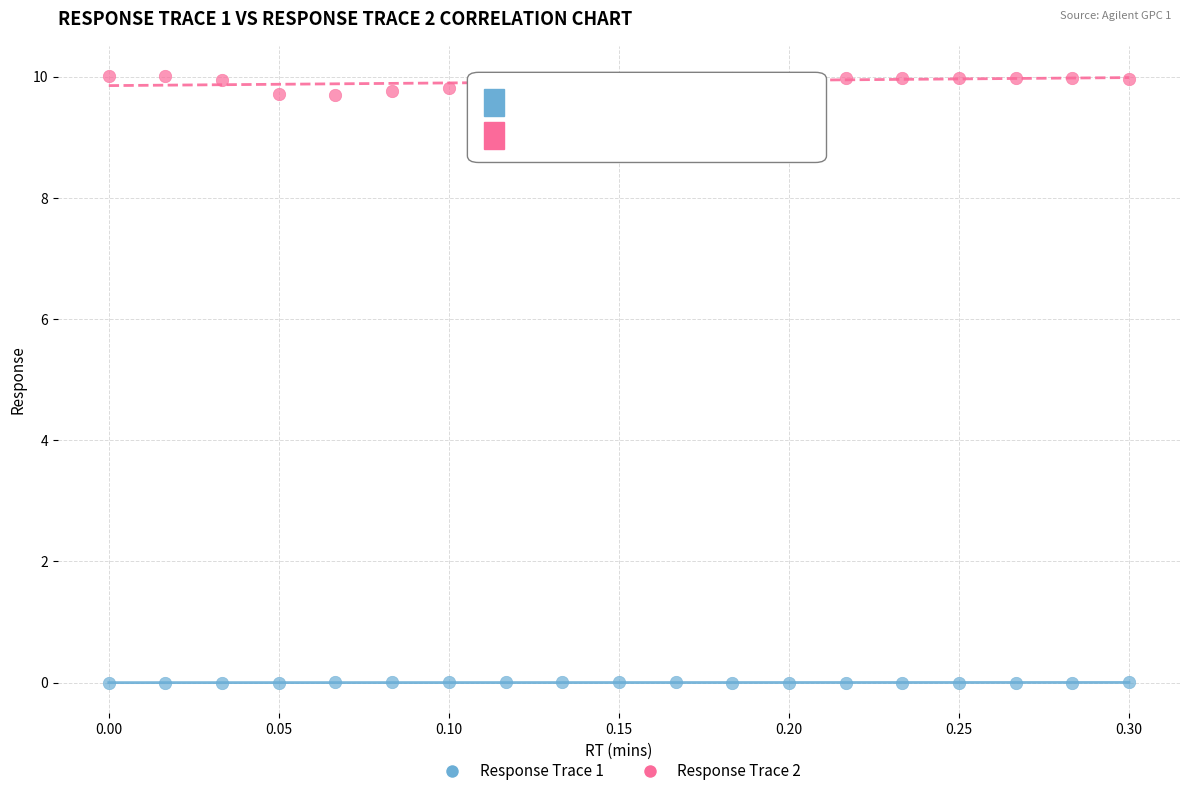

Across all data points, what is the range of X values (max minus min)?

0.3